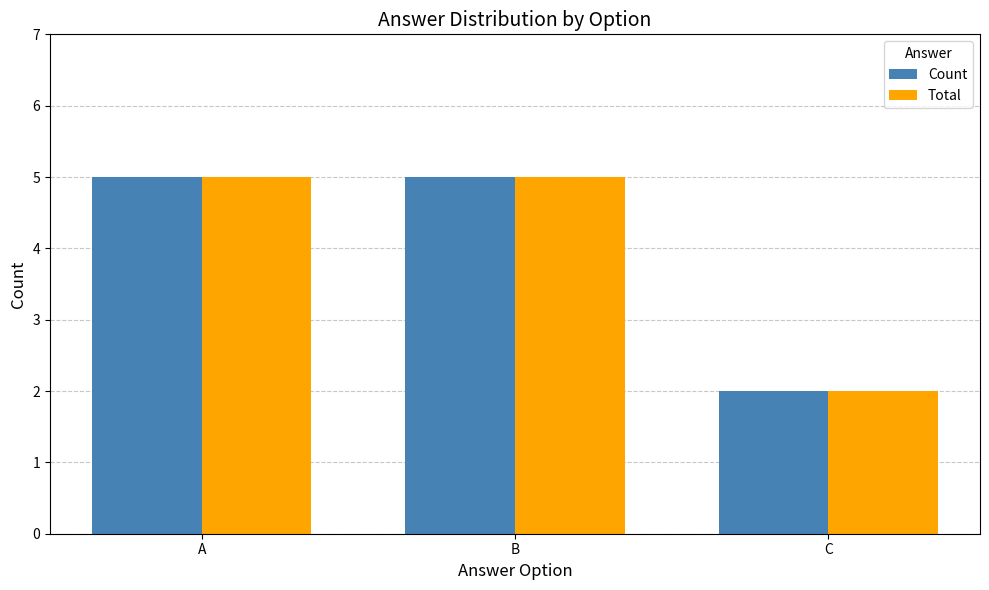

Is the value of Total at A greater than the value of Count at C?

Yes